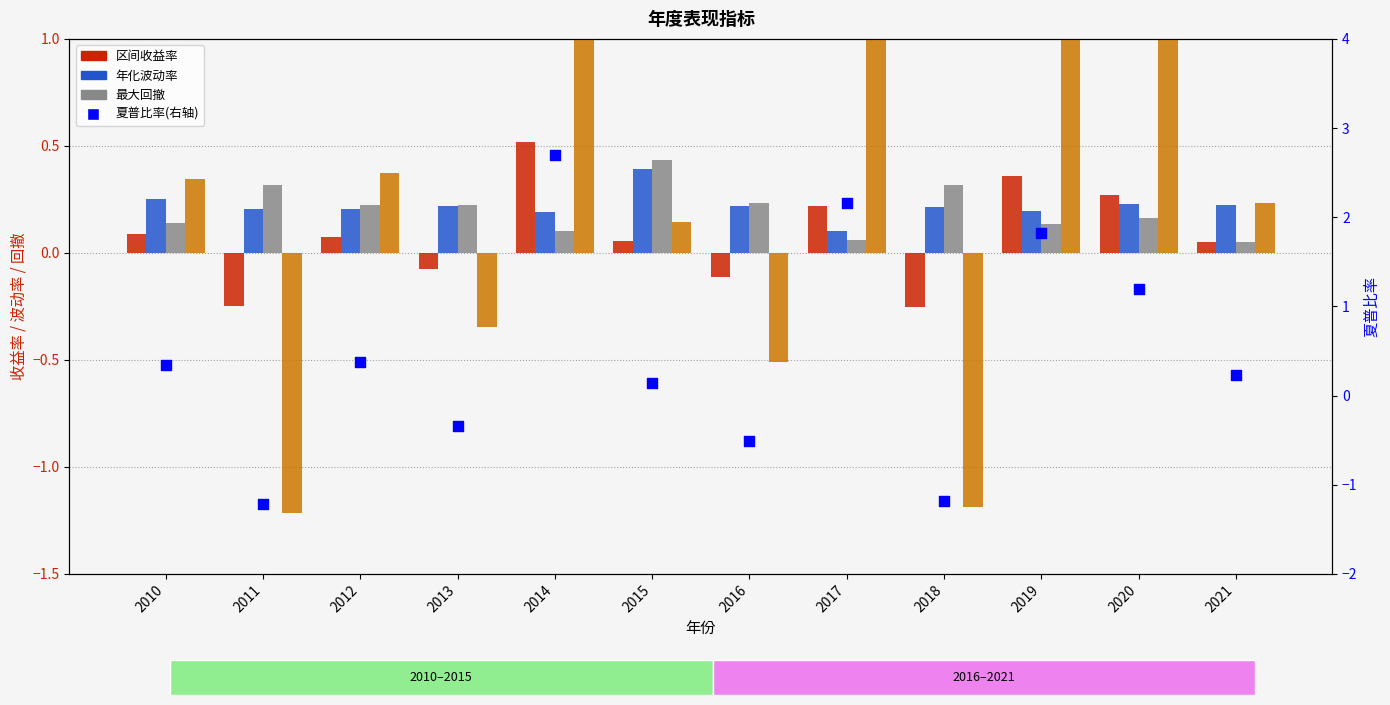

At how many categories does at least one series exceed 0?

12